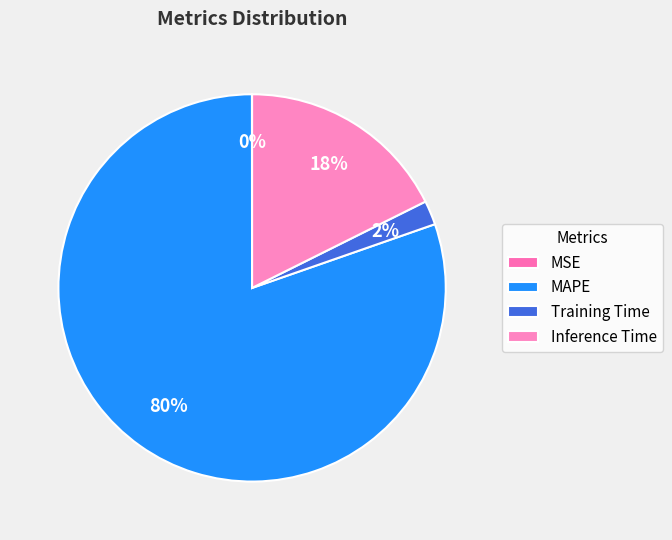

Does MAPE account for over 50% of the chart?

Yes